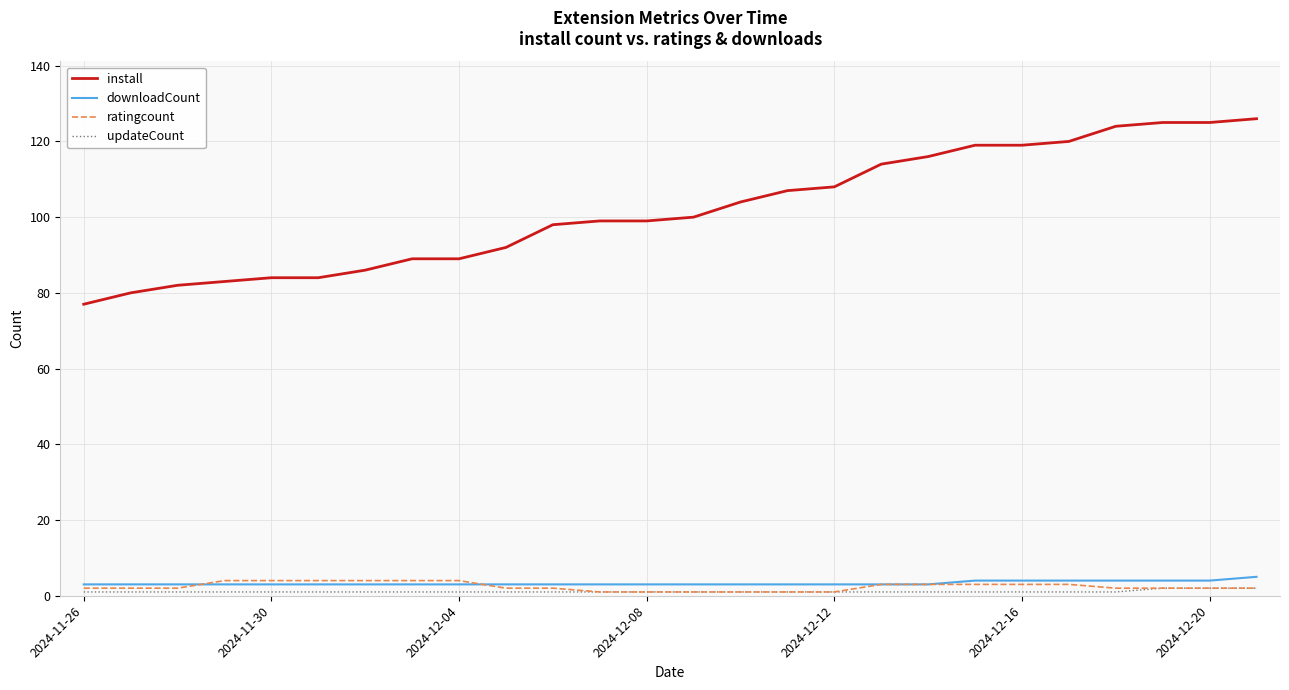

What is the lowest value of the install series?

77